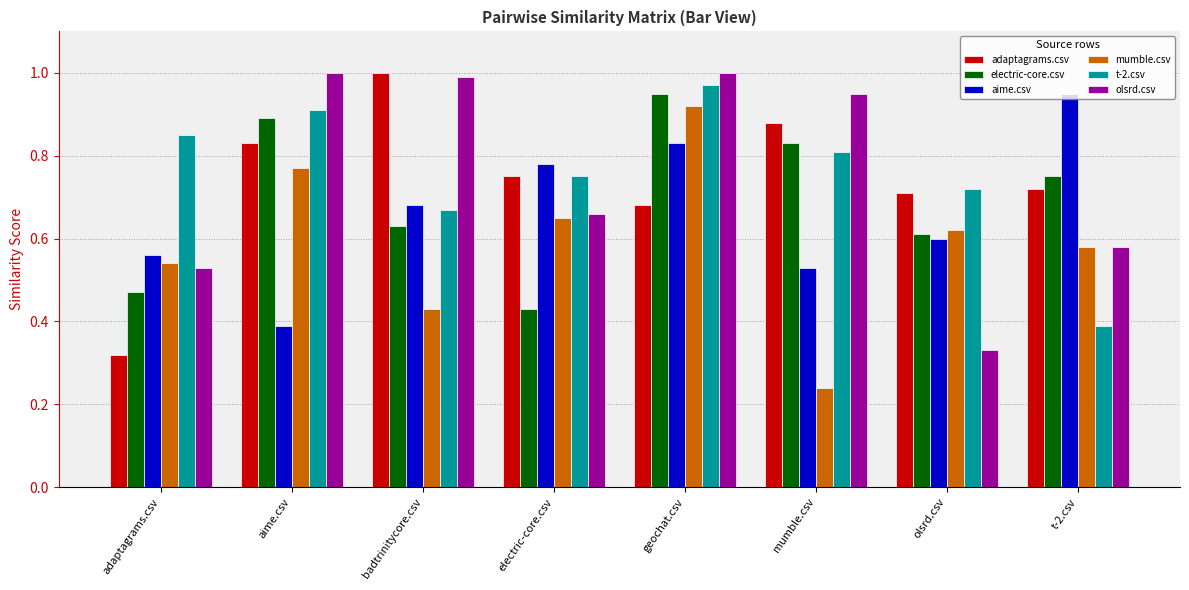

The value of adaptagrams.csv at olsrd.csv is 0.4. True or false?

False